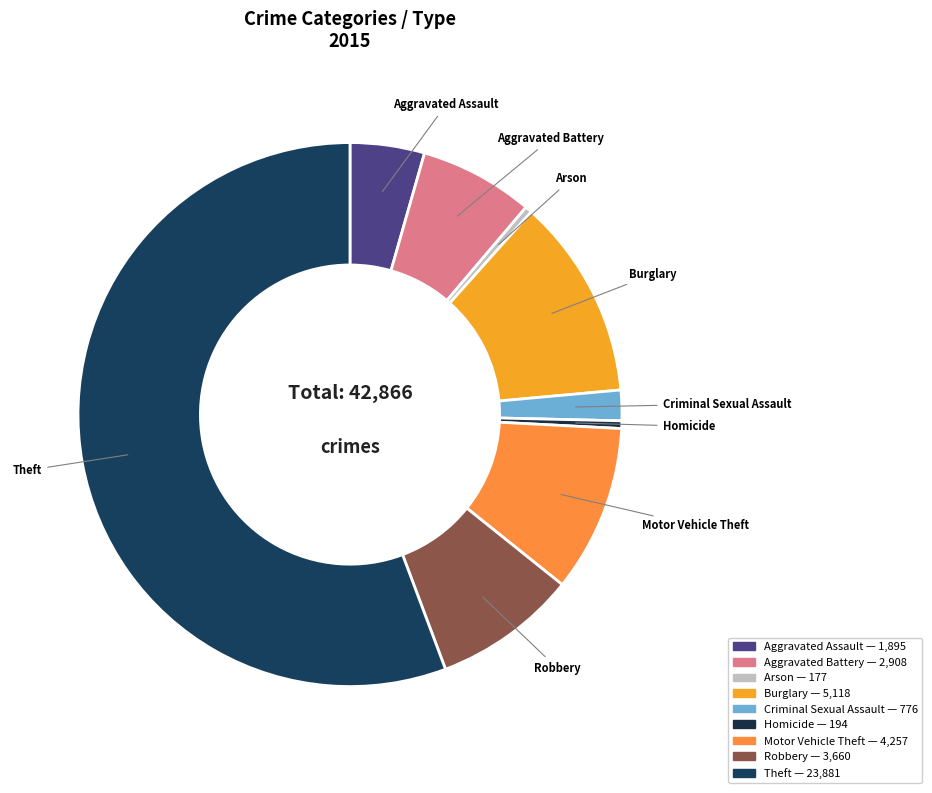

Combined, do Aggravated Assault and Theft account for over 50%?

Yes